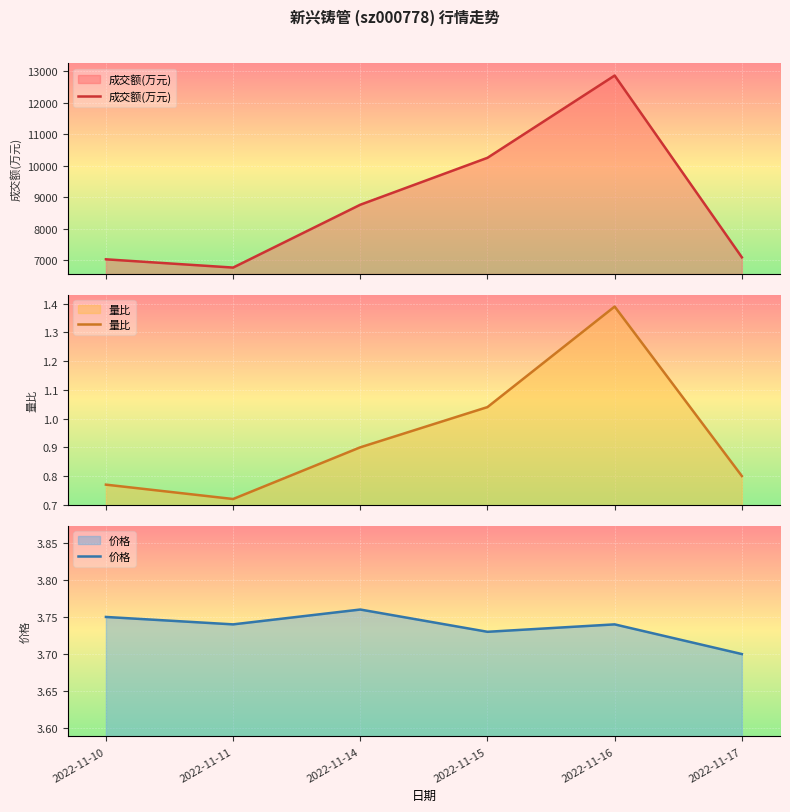

Where is 成交额(万元) nearest to the value 9818?

2022-11-15